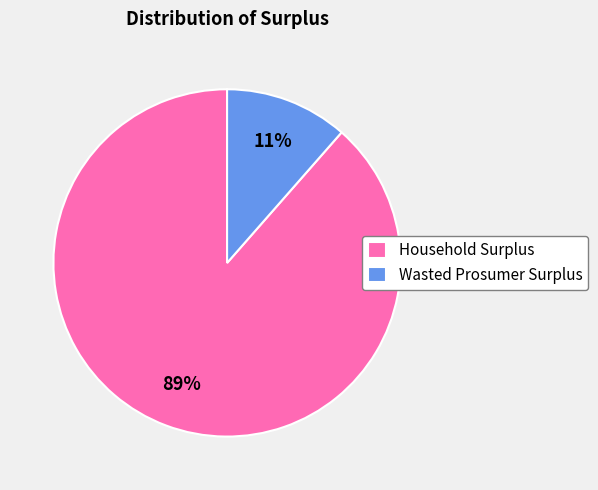

The Wasted Prosumer Surplus slice represents 11% of the pie. True or false?

True